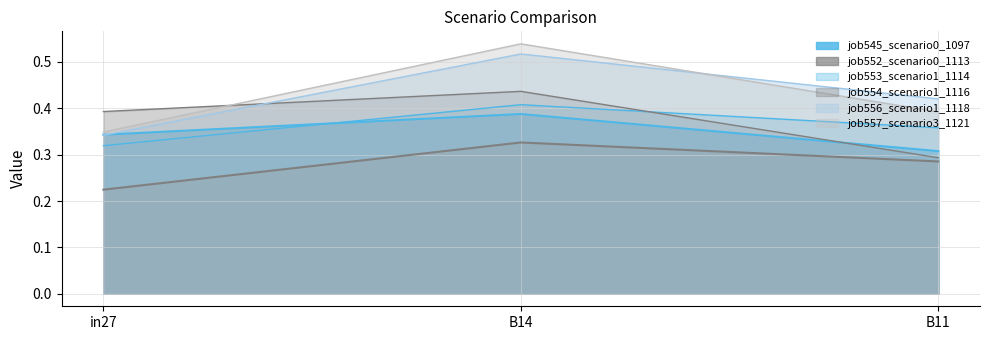

What value does the job554_scenario1_1116 series have at B11?

0.3